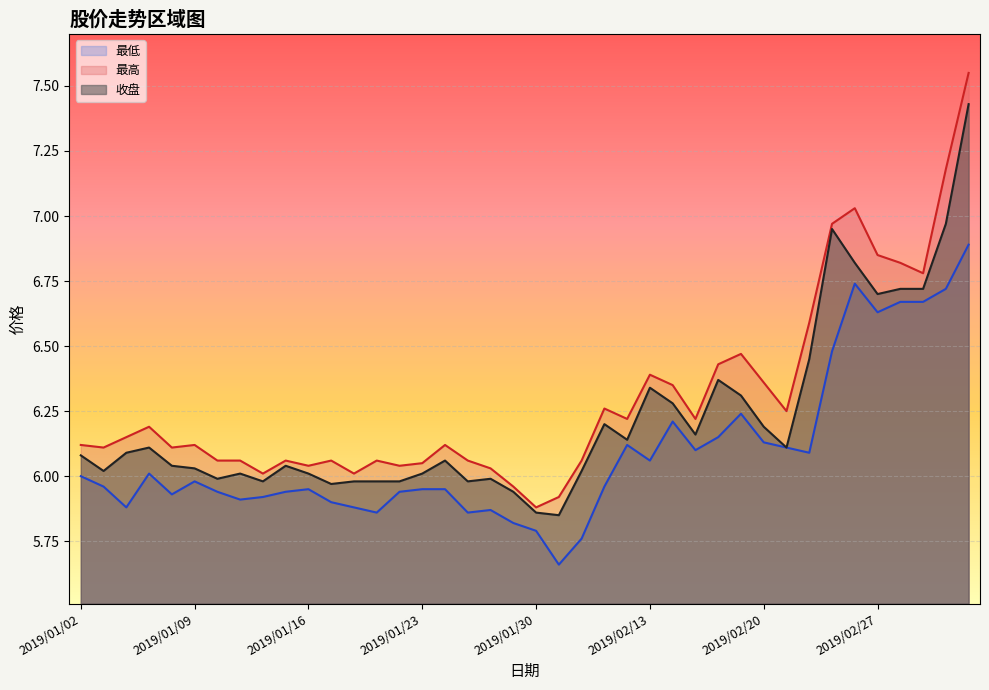

What is the spread (max minus min) of values at 2019/01/22?

0.1